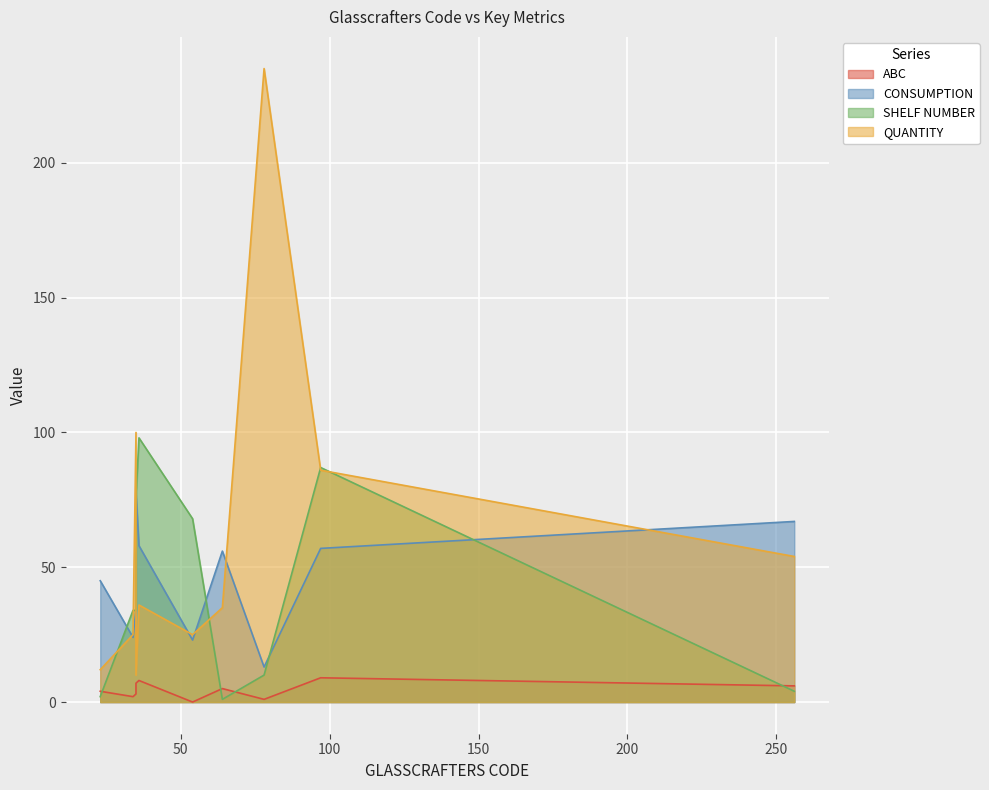

Is the value of QUANTITY at 64 greater than the value of CONSUMPTION at 34?

Yes